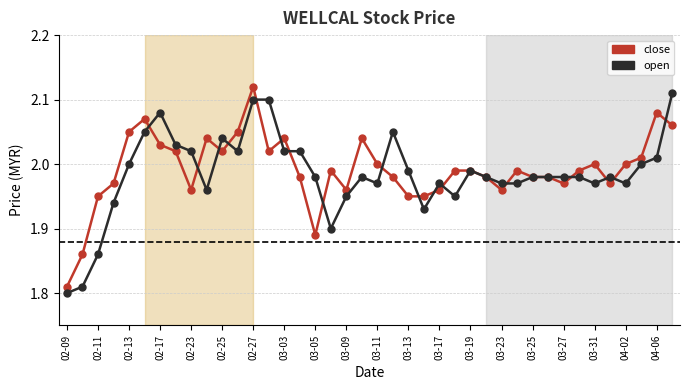

True or false: close has more than 0 interior local peaks.

True